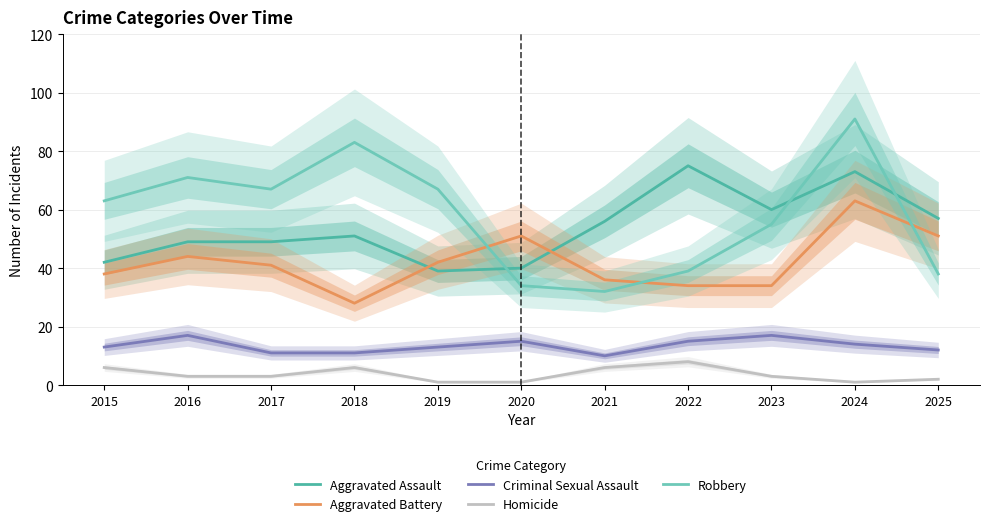

What are all the series names shown in the legend?

Aggravated Assault, Aggravated Battery, Criminal Sexual Assault, Homicide, Robbery